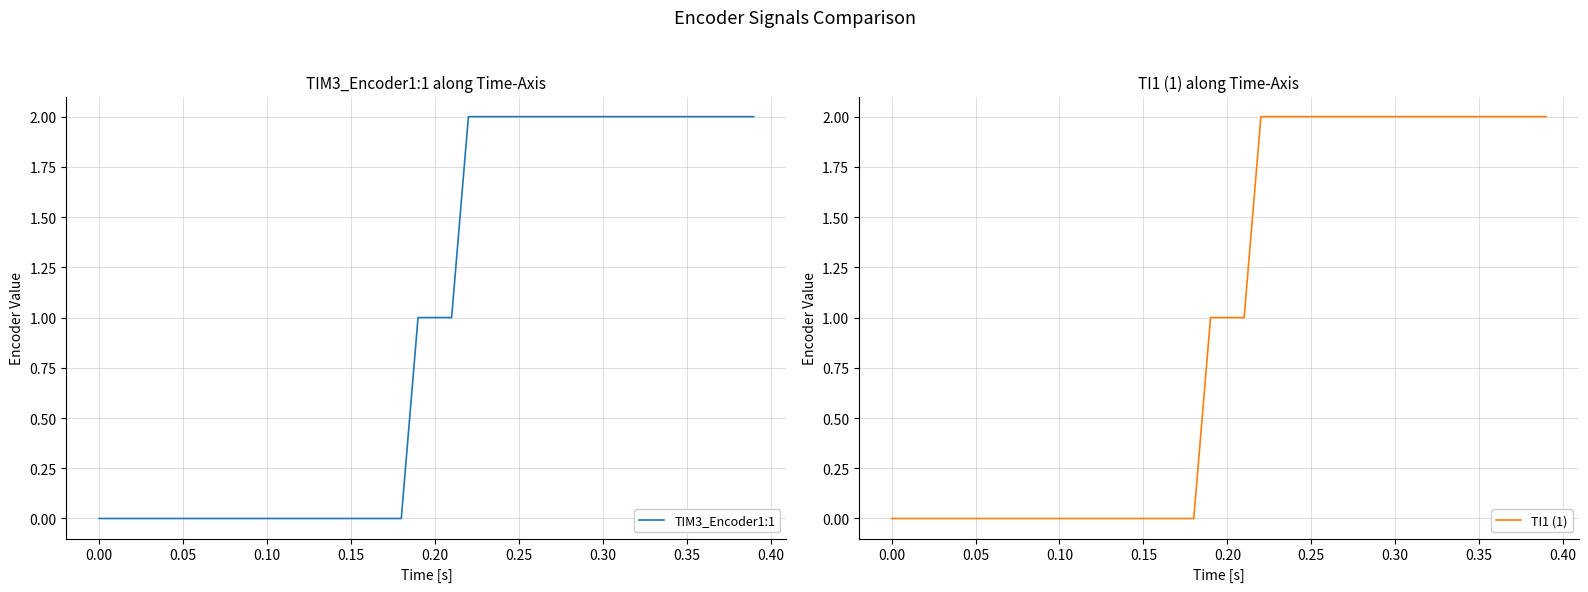

Which series has the widest spread of values?

TIM3_Encoder1:1